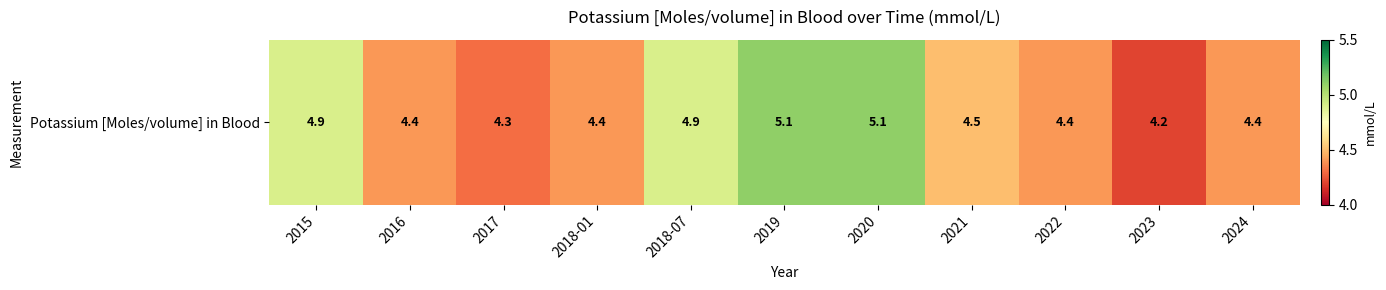

What is the greatest value displayed?

5.1